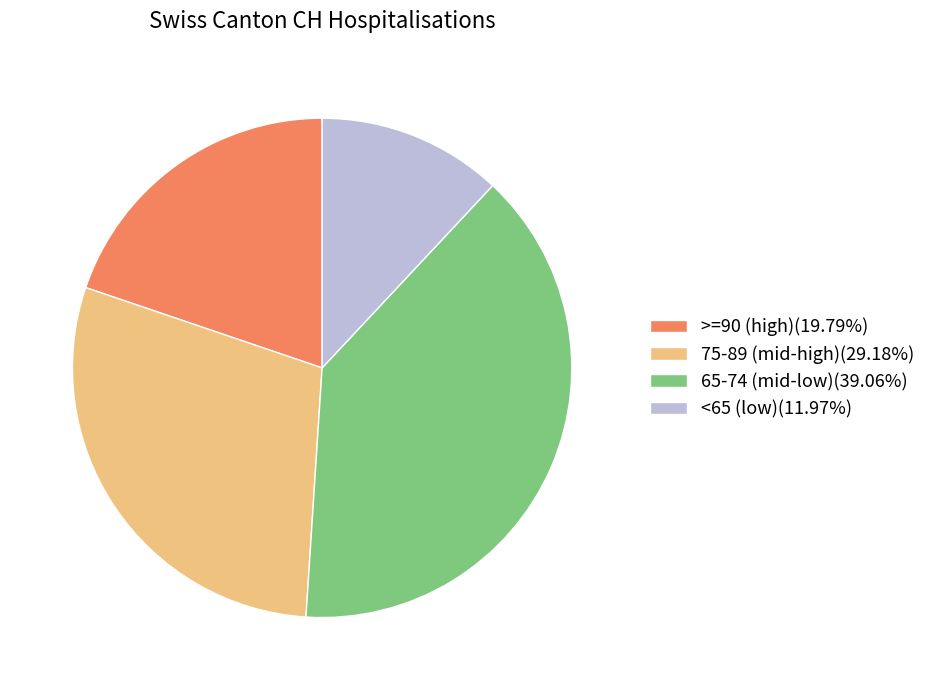

Does <65 (low)(11.97%) account for over 50% of the chart?

No